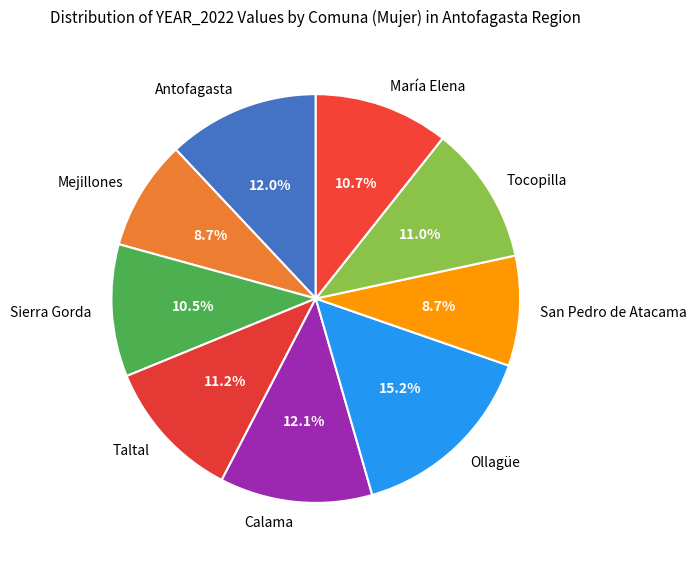

Is it true that San Pedro de Atacama is 24% of the pie?

False